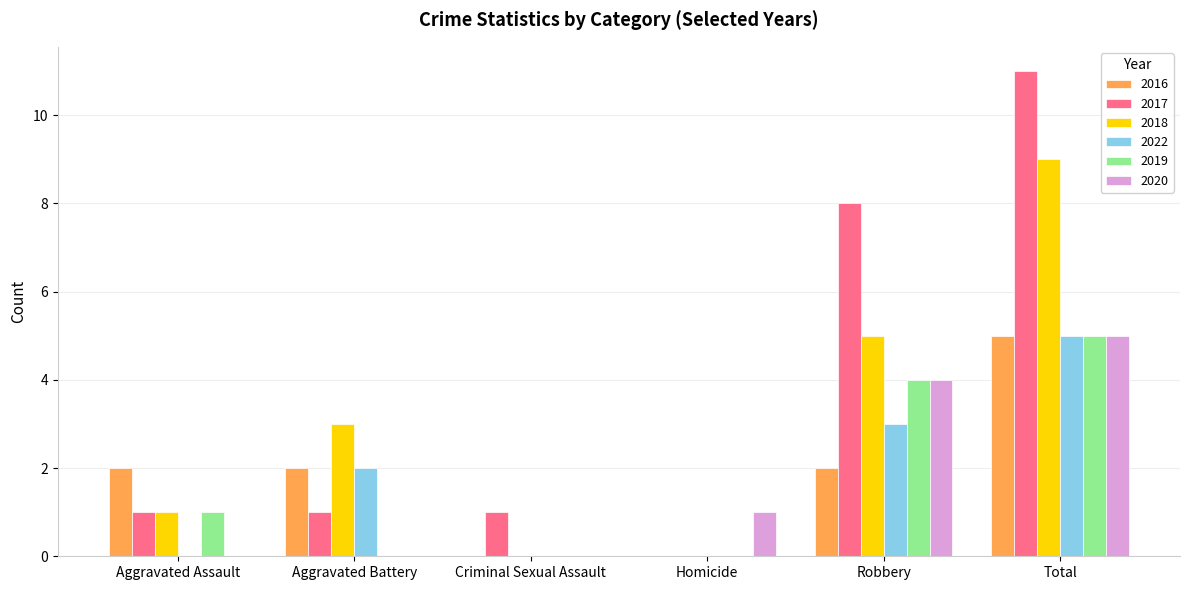

Which category has the highest value across all series?

Total